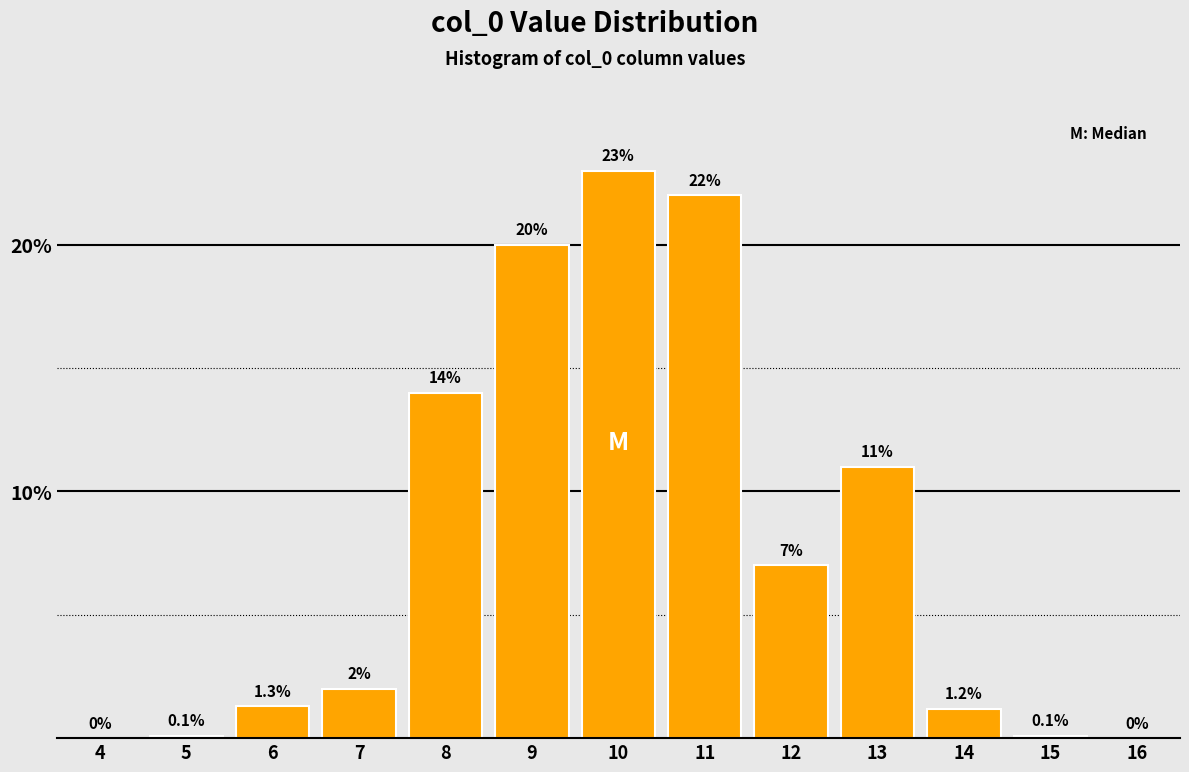

Reading left to right, extract all data points from this chart.

4=0.0	5=0.1	6=1.3	7=2.0	8=14.0	9=20.0	10=23.0	11=22.0	12=7.0	13=11.0	14=1.2	15=0.1	16=0.0